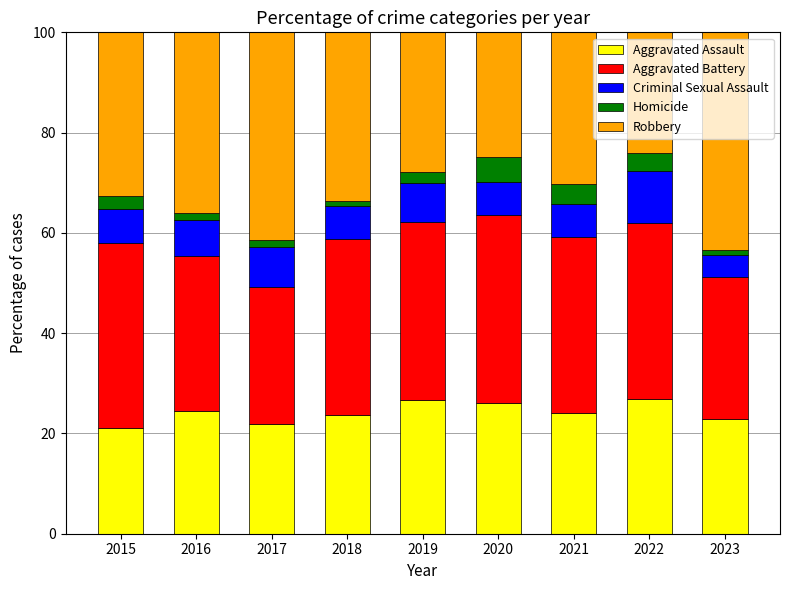

The Aggravated Assault series shows 10.1 at 2019. True or false?

False